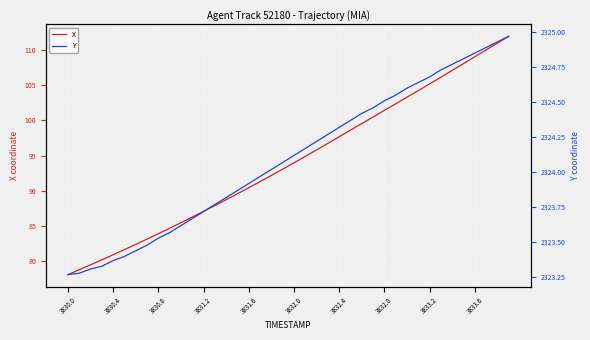

What is the maximum value for X?

111.9